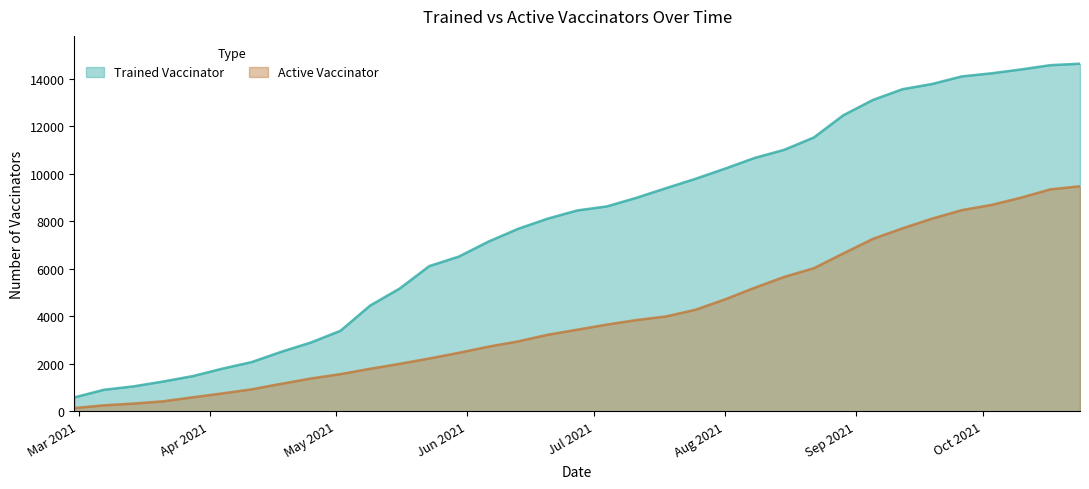

What is the difference between the highest and lowest values at 2021-10-24?

5159